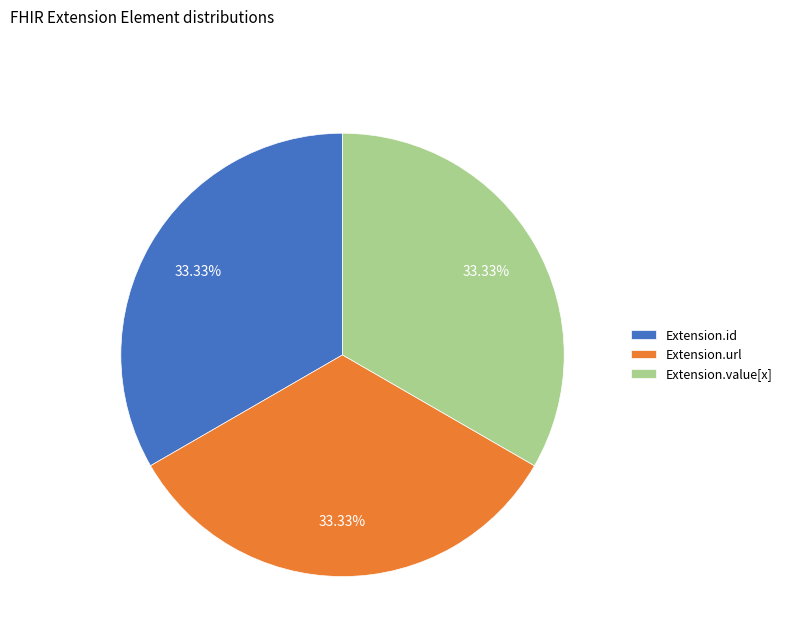

Count the number of slices in the pie.

3